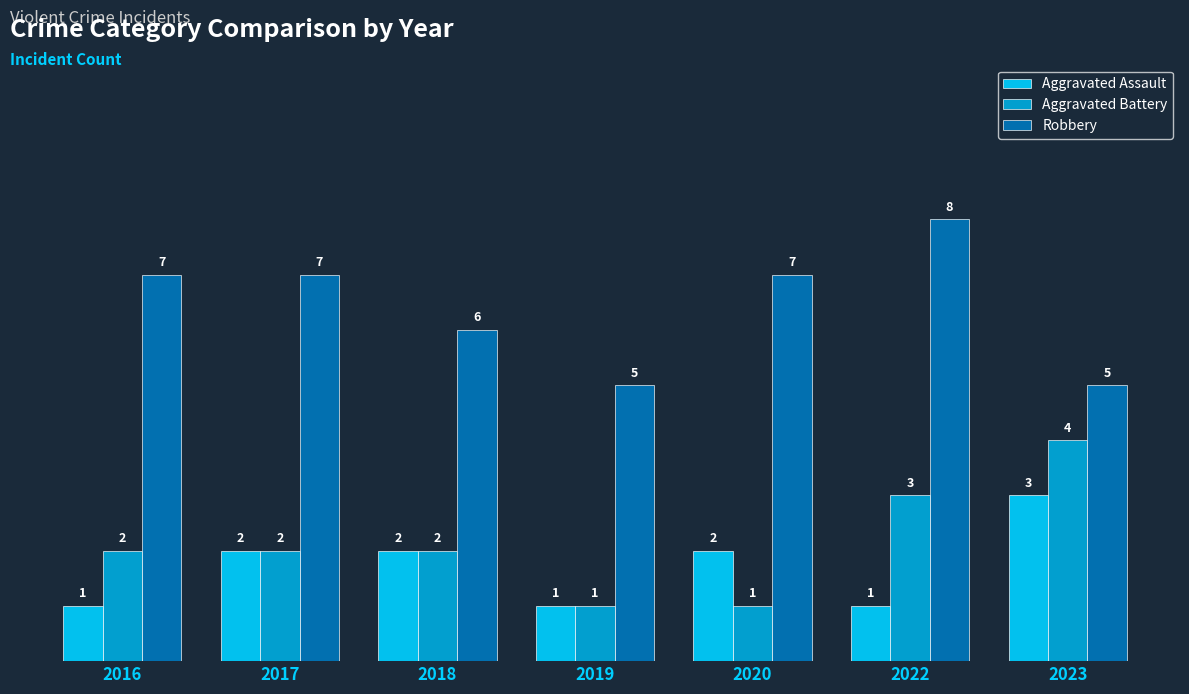

Which series has the largest total across all categories?

Robbery